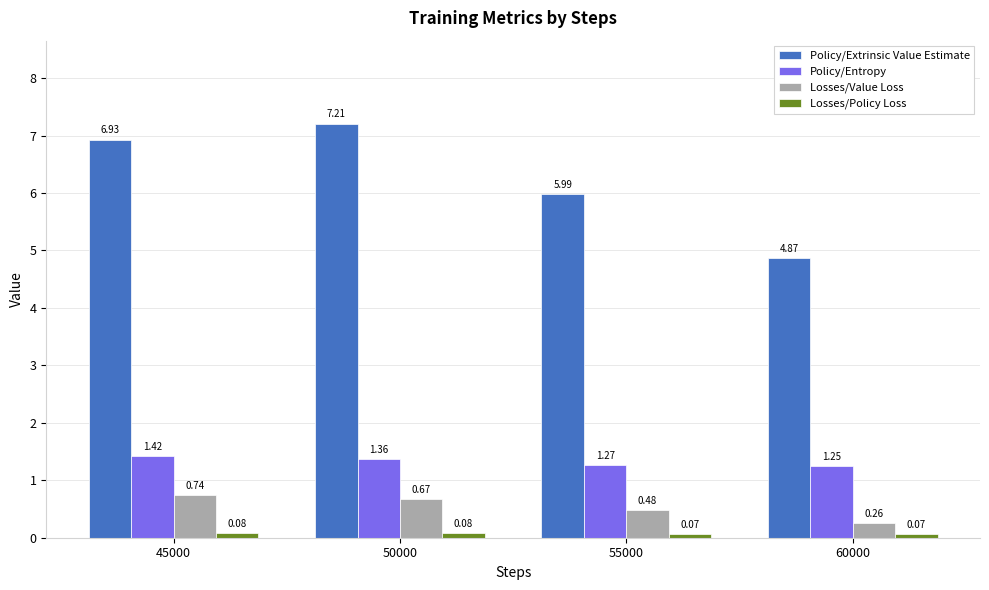

List the labels in order of Losses/Value Loss value, largest first.

45000, 50000, 55000, 60000